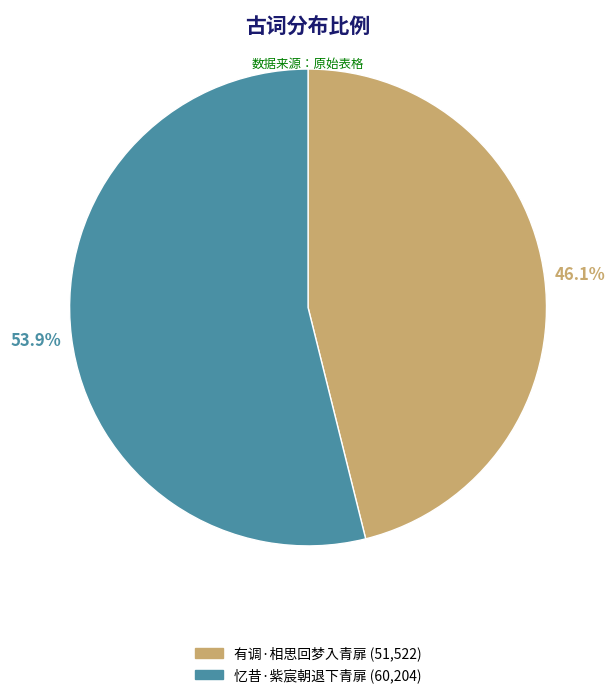

Which slice is the smallest?

有调·相思回梦入青扉